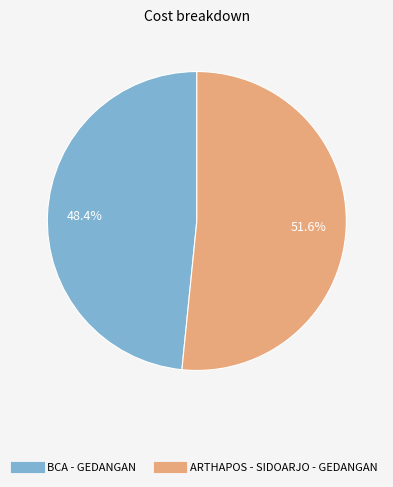

To the nearest percent, what is the average slice percentage?

50%